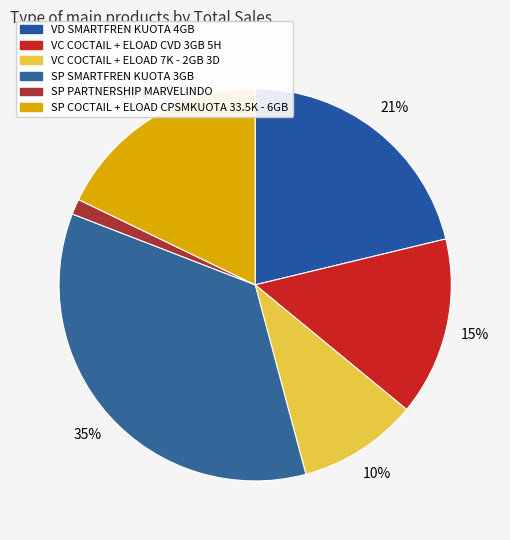

Which category has the biggest portion of the pie?

SP SMARTFREN KUOTA 3GB